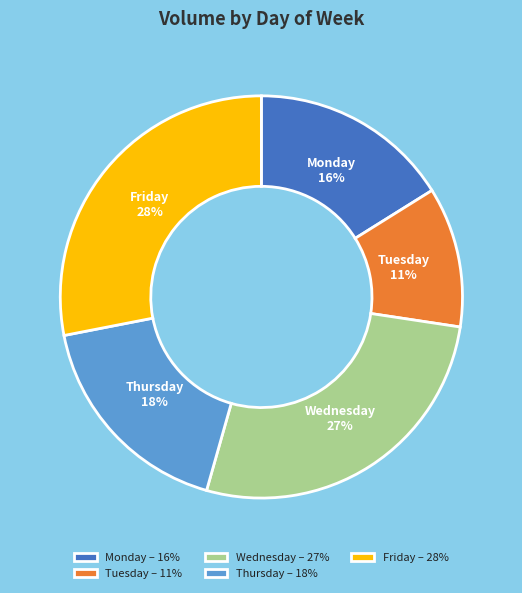

How many segments does this pie chart have?

5